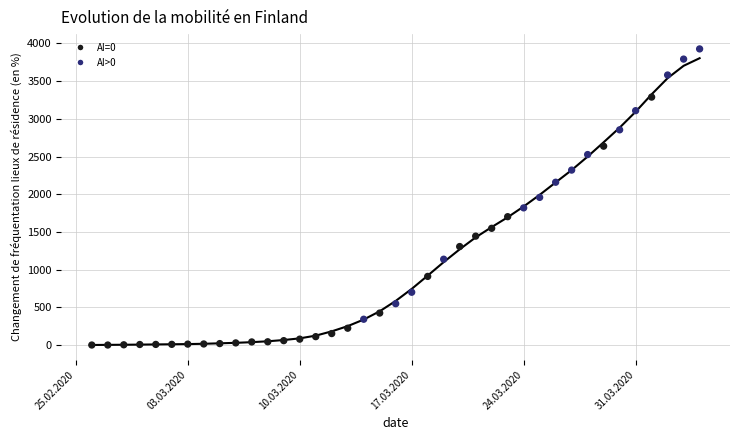

What is the range of Y values (max minus min)?

3927